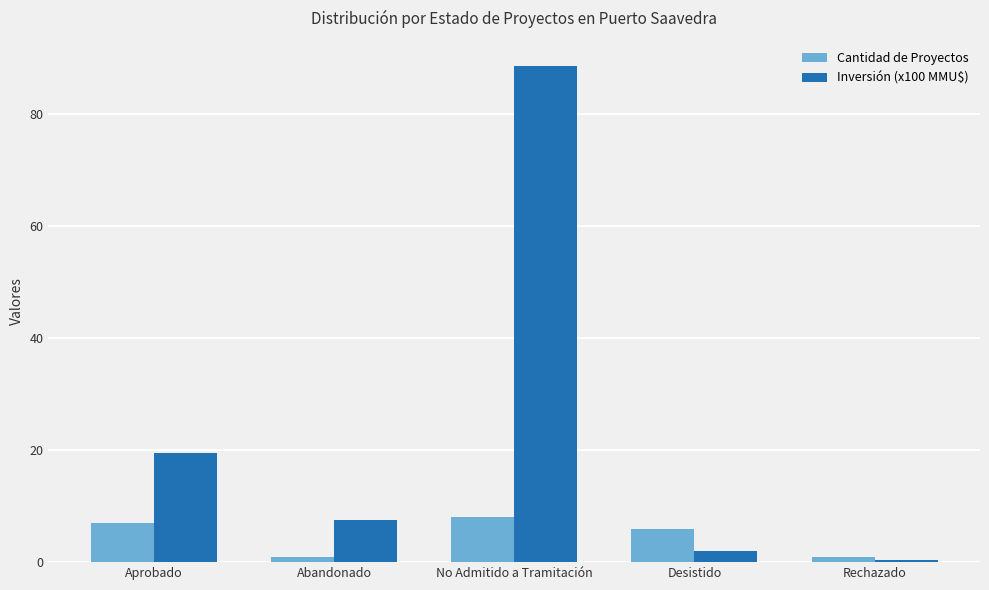

Which label corresponds to the largest value in the chart?

No Admitido a Tramitación